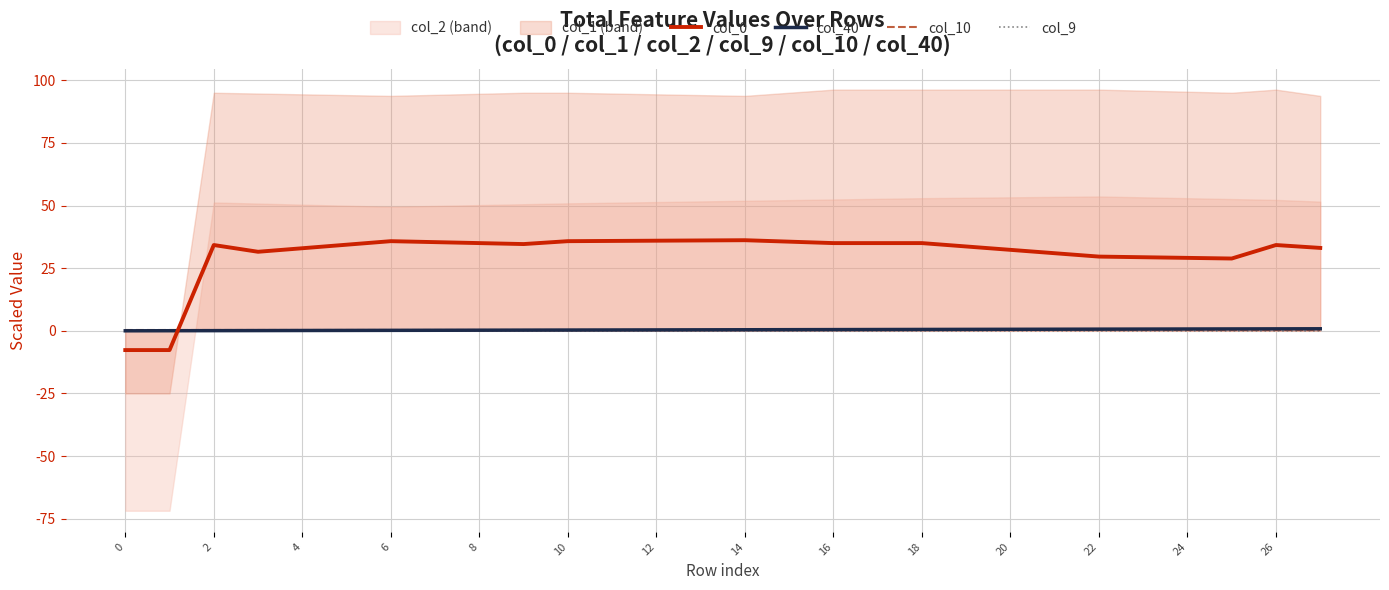

Is it true that col_0 equals 17.8 at 16?

False